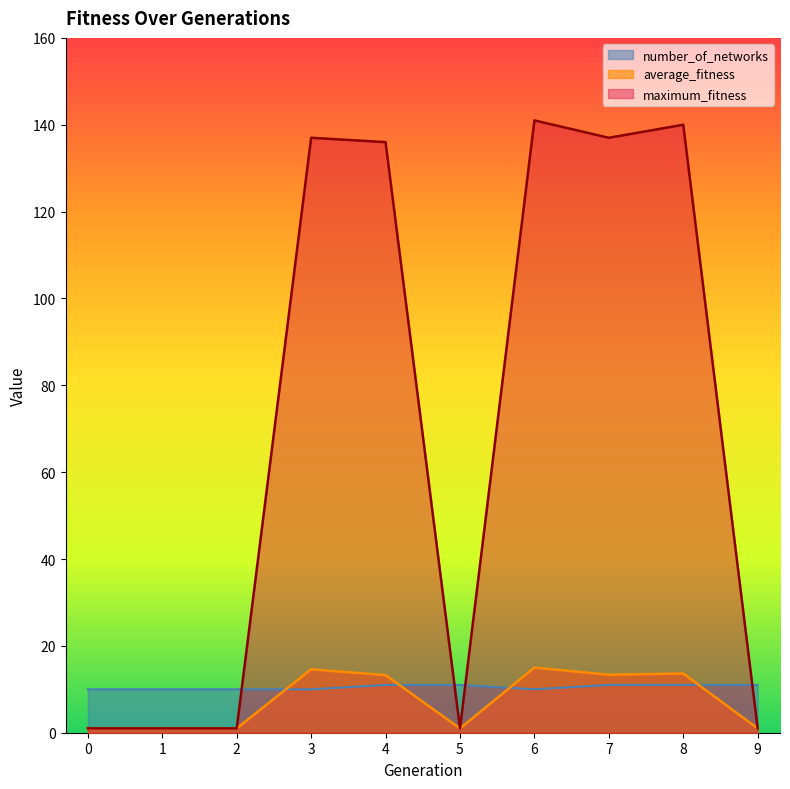

The number_of_networks series shows 7.0 at 6. True or false?

False